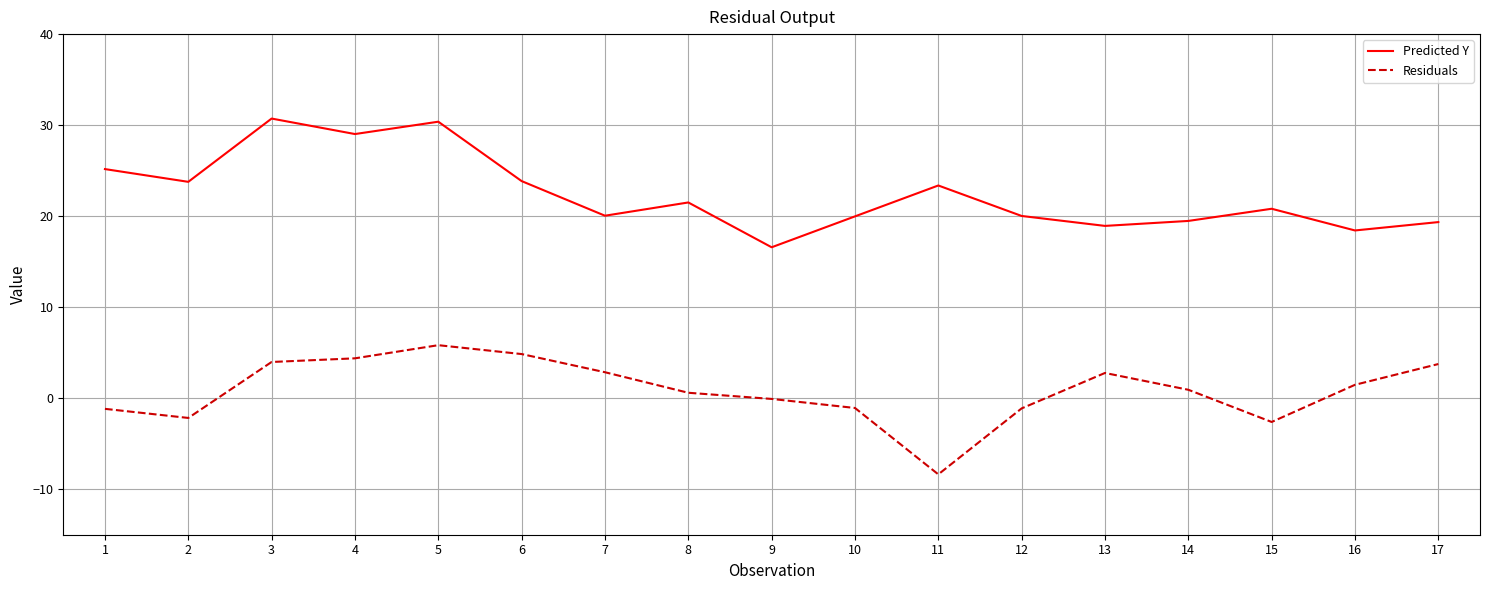

Is it true that Predicted Y equals 18.4 at 16?

True